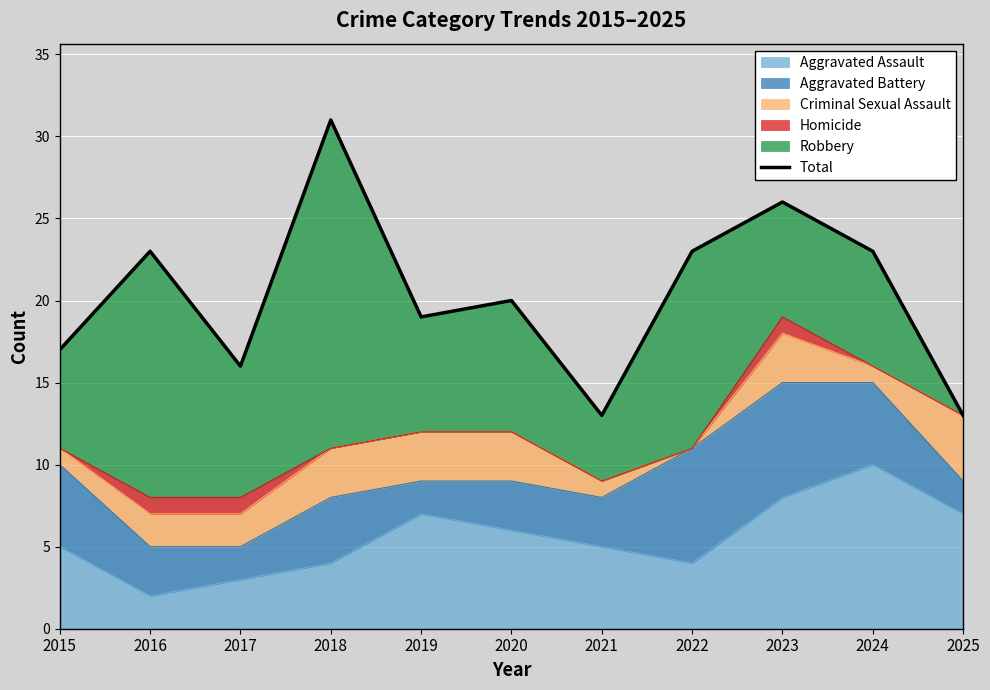

What is the change in value from 2020 to 2021?

-7